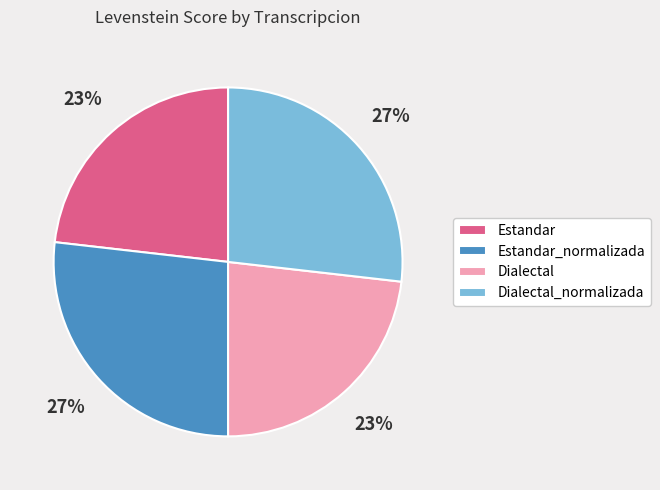

What is the ratio of the value at Estandar_normalizada to the value at Dialectal_normalizada?

1.0